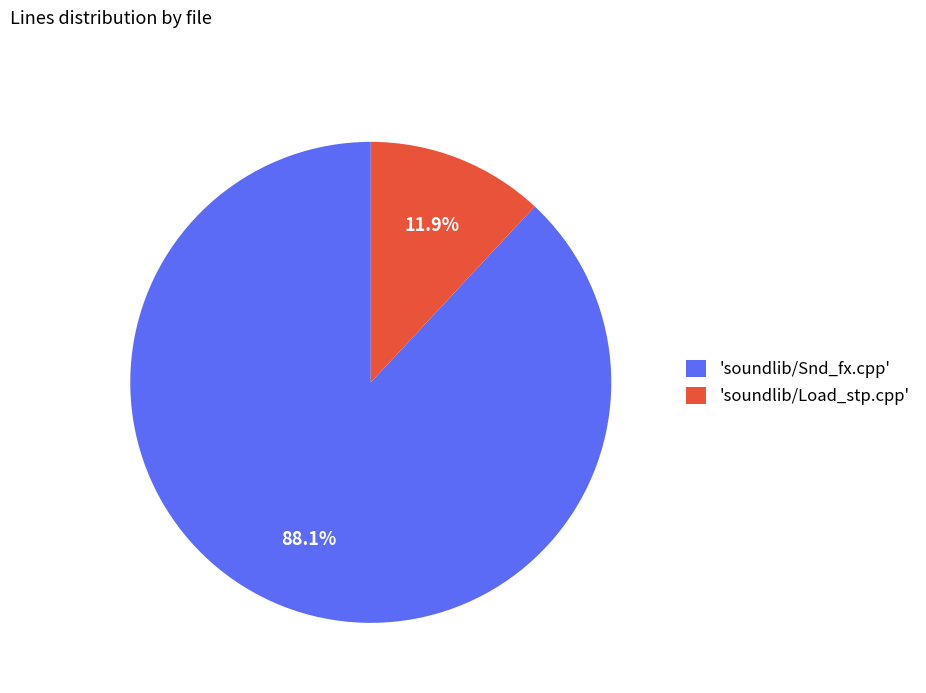

How many segments does this pie chart have?

2